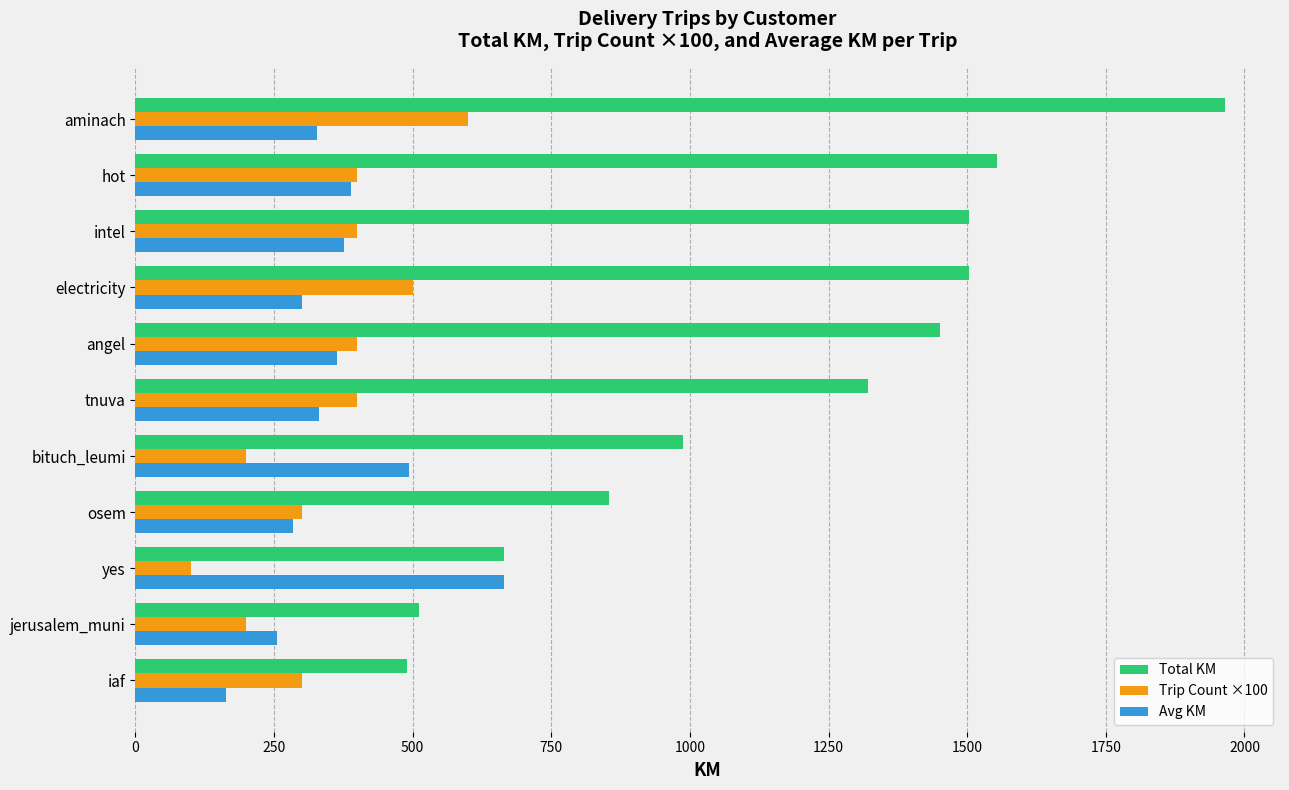

What is the maximum value shown in the chart?

1965.7